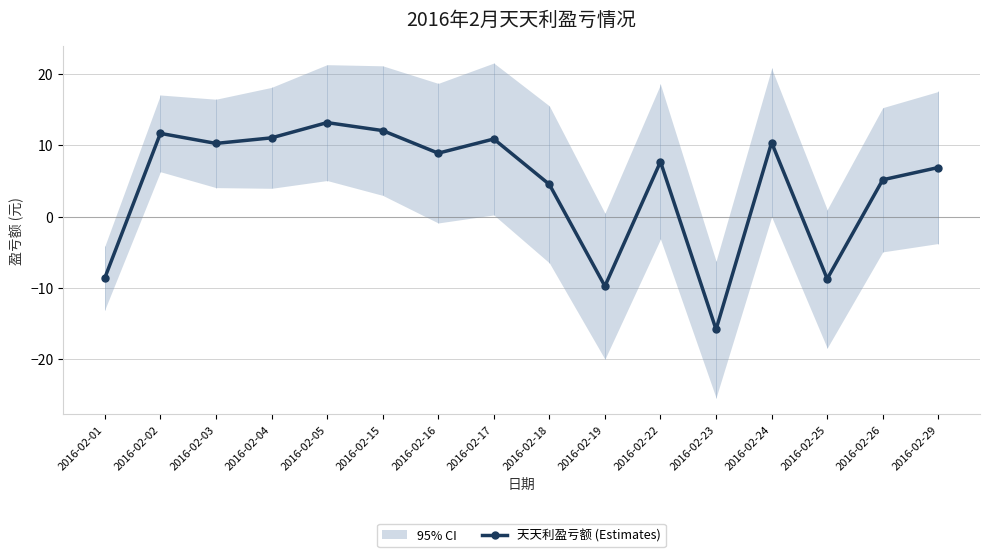

What is the value of the 6th point from the left?

12.1